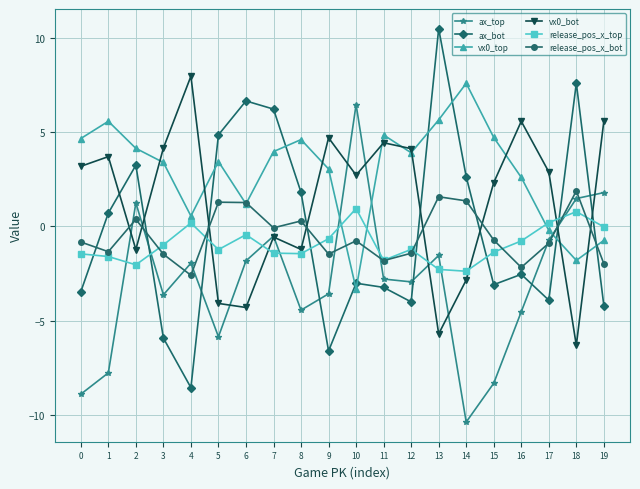

What value does the ax_bot series have at 15?

-3.1